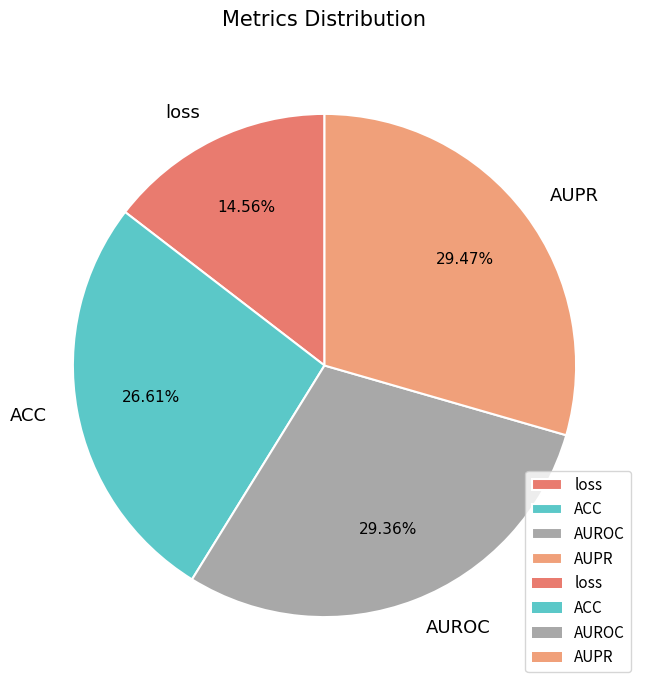

Is it true that ACC is 27% of the pie?

True